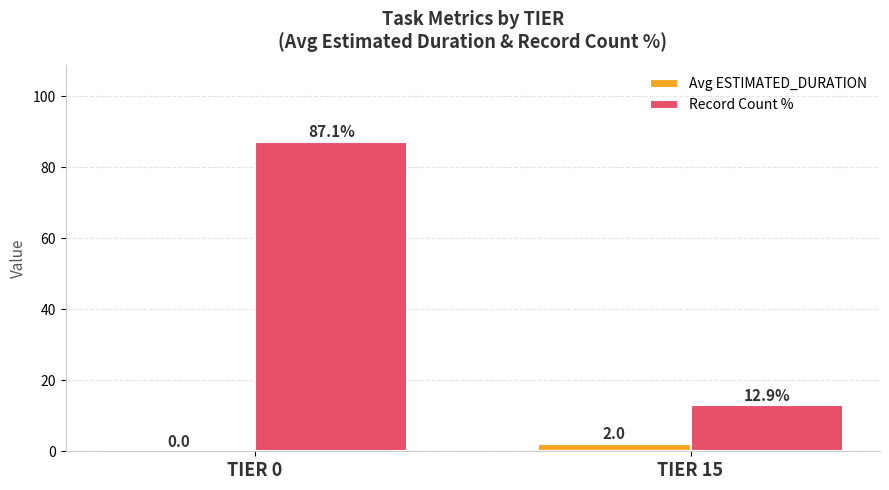

What is the difference between the Avg ESTIMATED_DURATION values at TIER 0 and TIER 15?

2.0